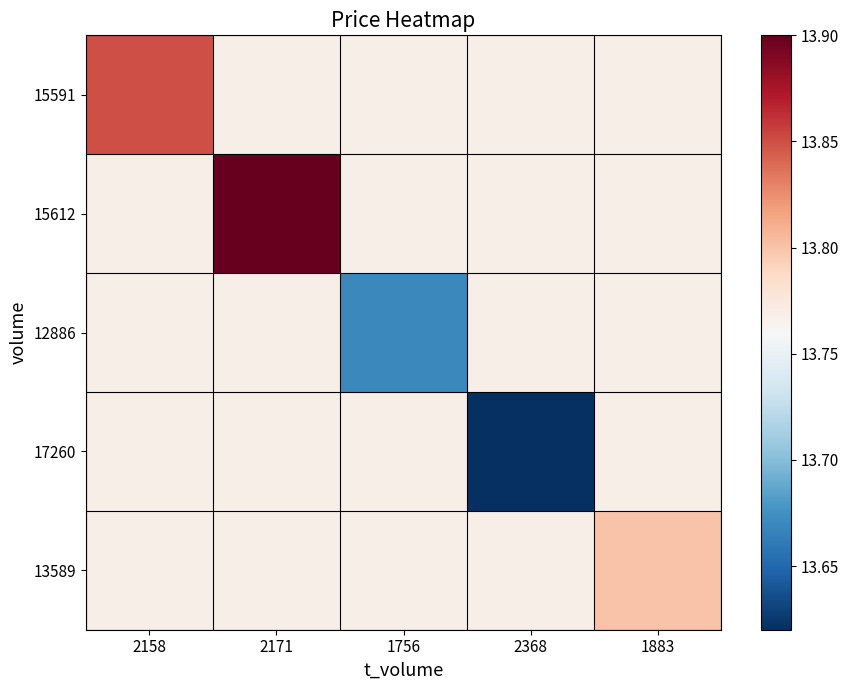

Between 1756 and 2158, which is larger?

2158